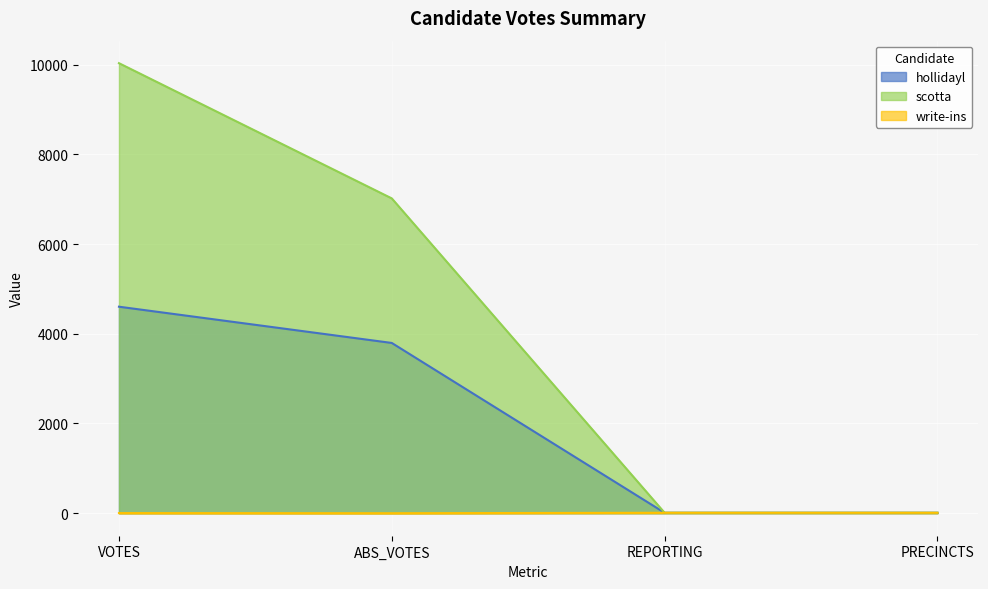

At which label is scotta closest to 5020?

ABS_VOTES